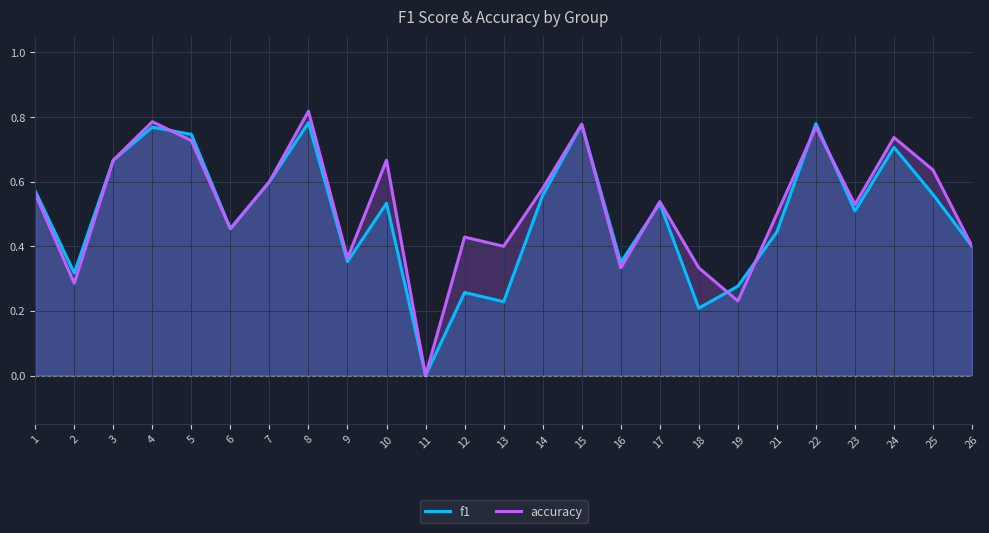

What is the sum of all f1 values?

12.4